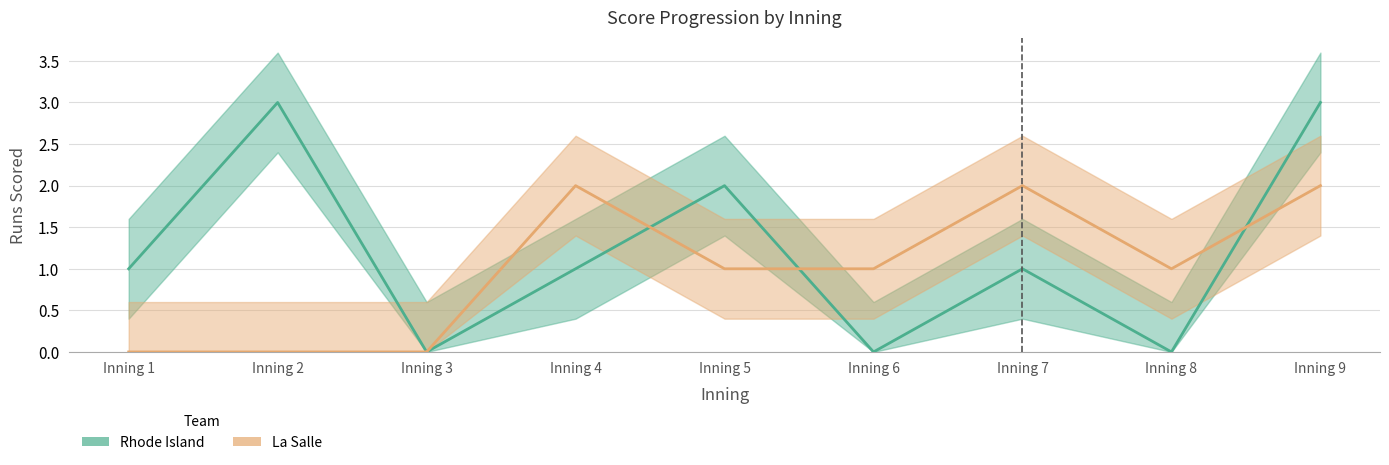

What is the spread (max minus min) of values at Inning 9?

1